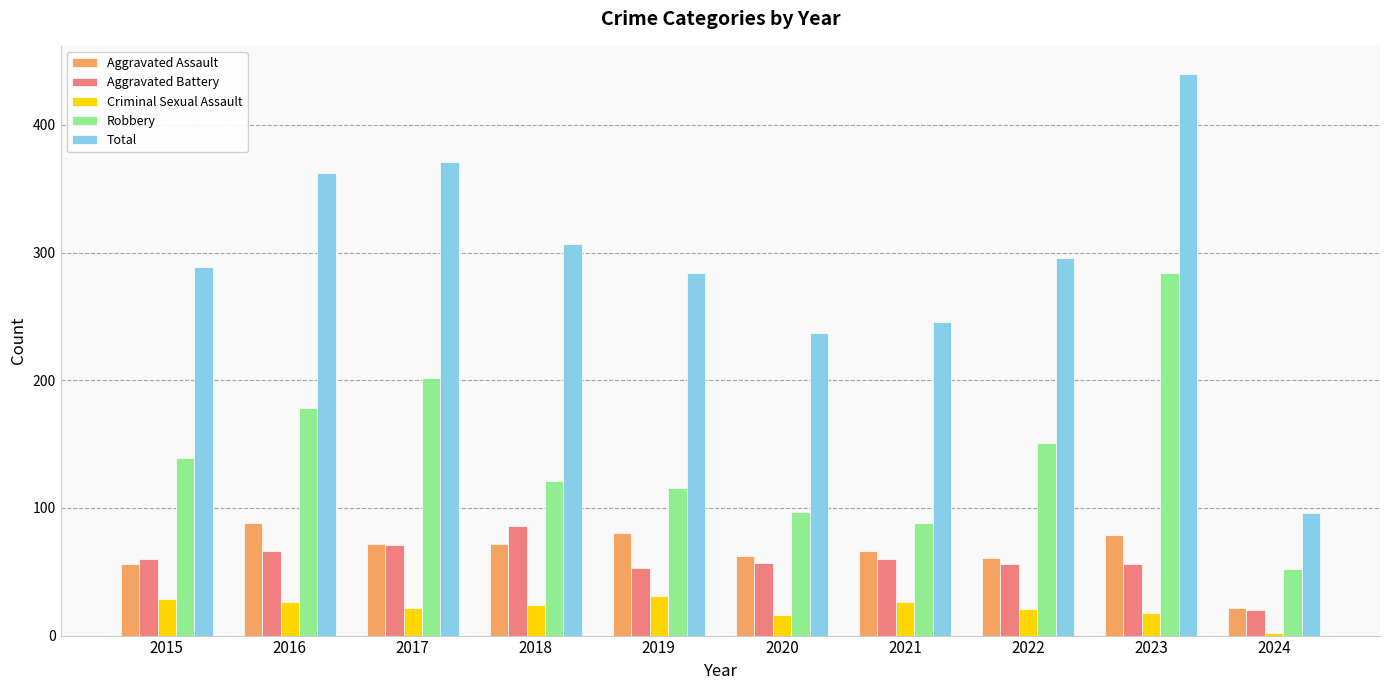

The value of Robbery at 2022 is 237. True or false?

False